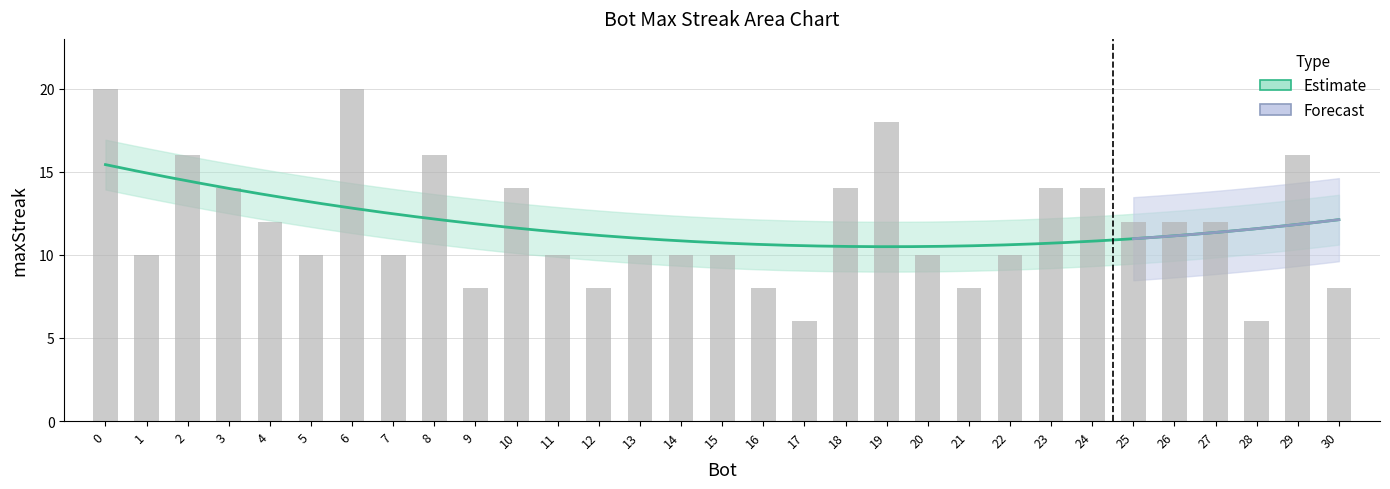

What is the difference between the maximum and second lowest values?

14